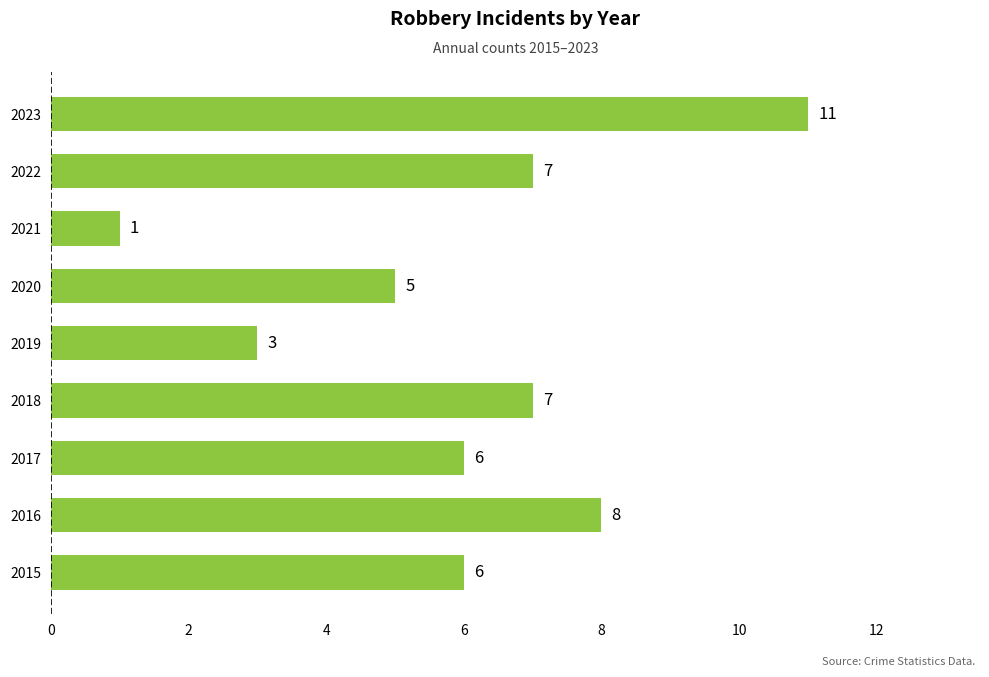

True or false: the data shows 10 at 2018.

False